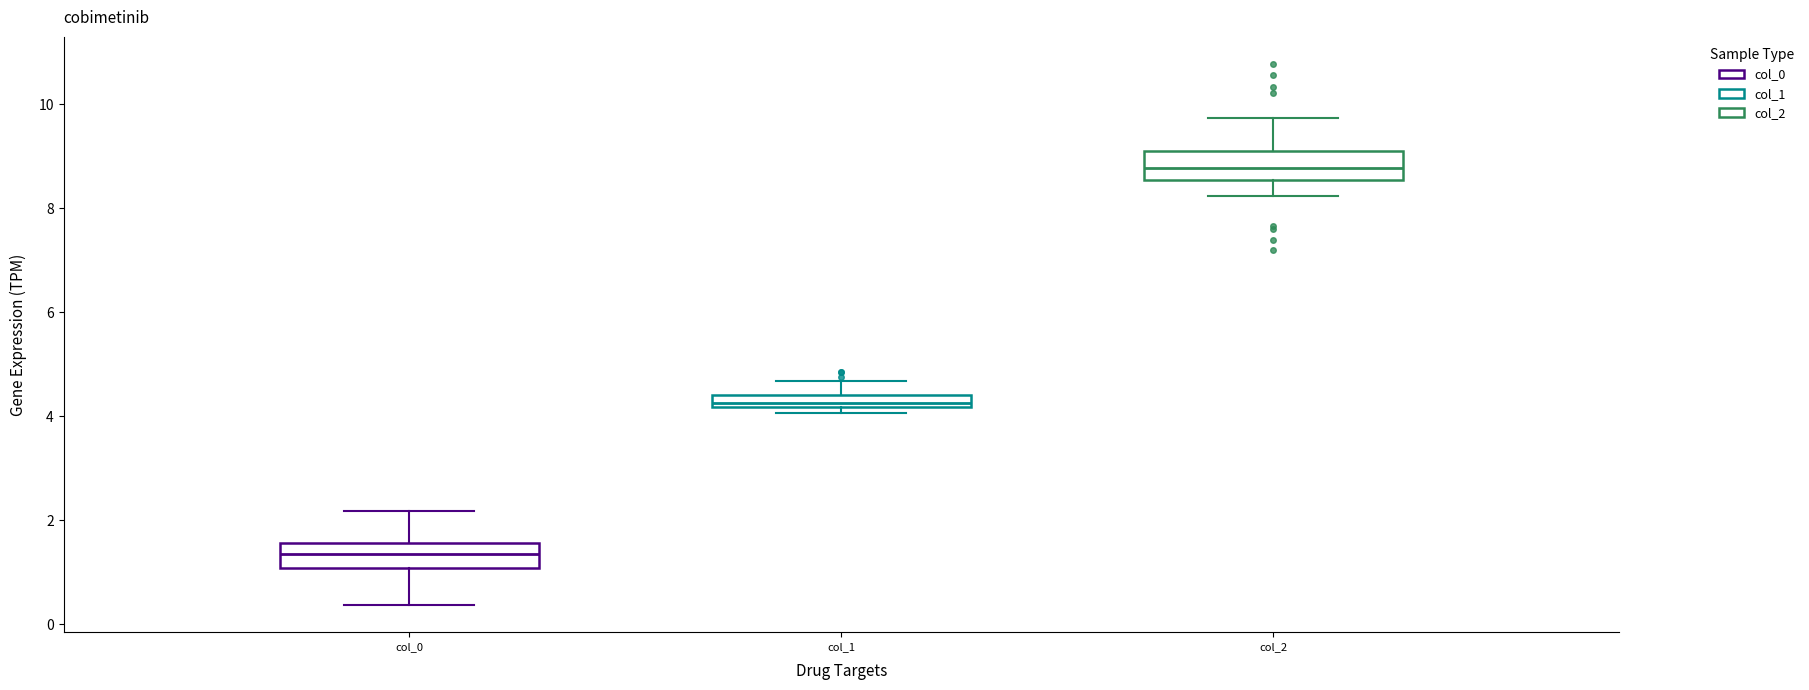

Which box's median line is the lowest?

col_0